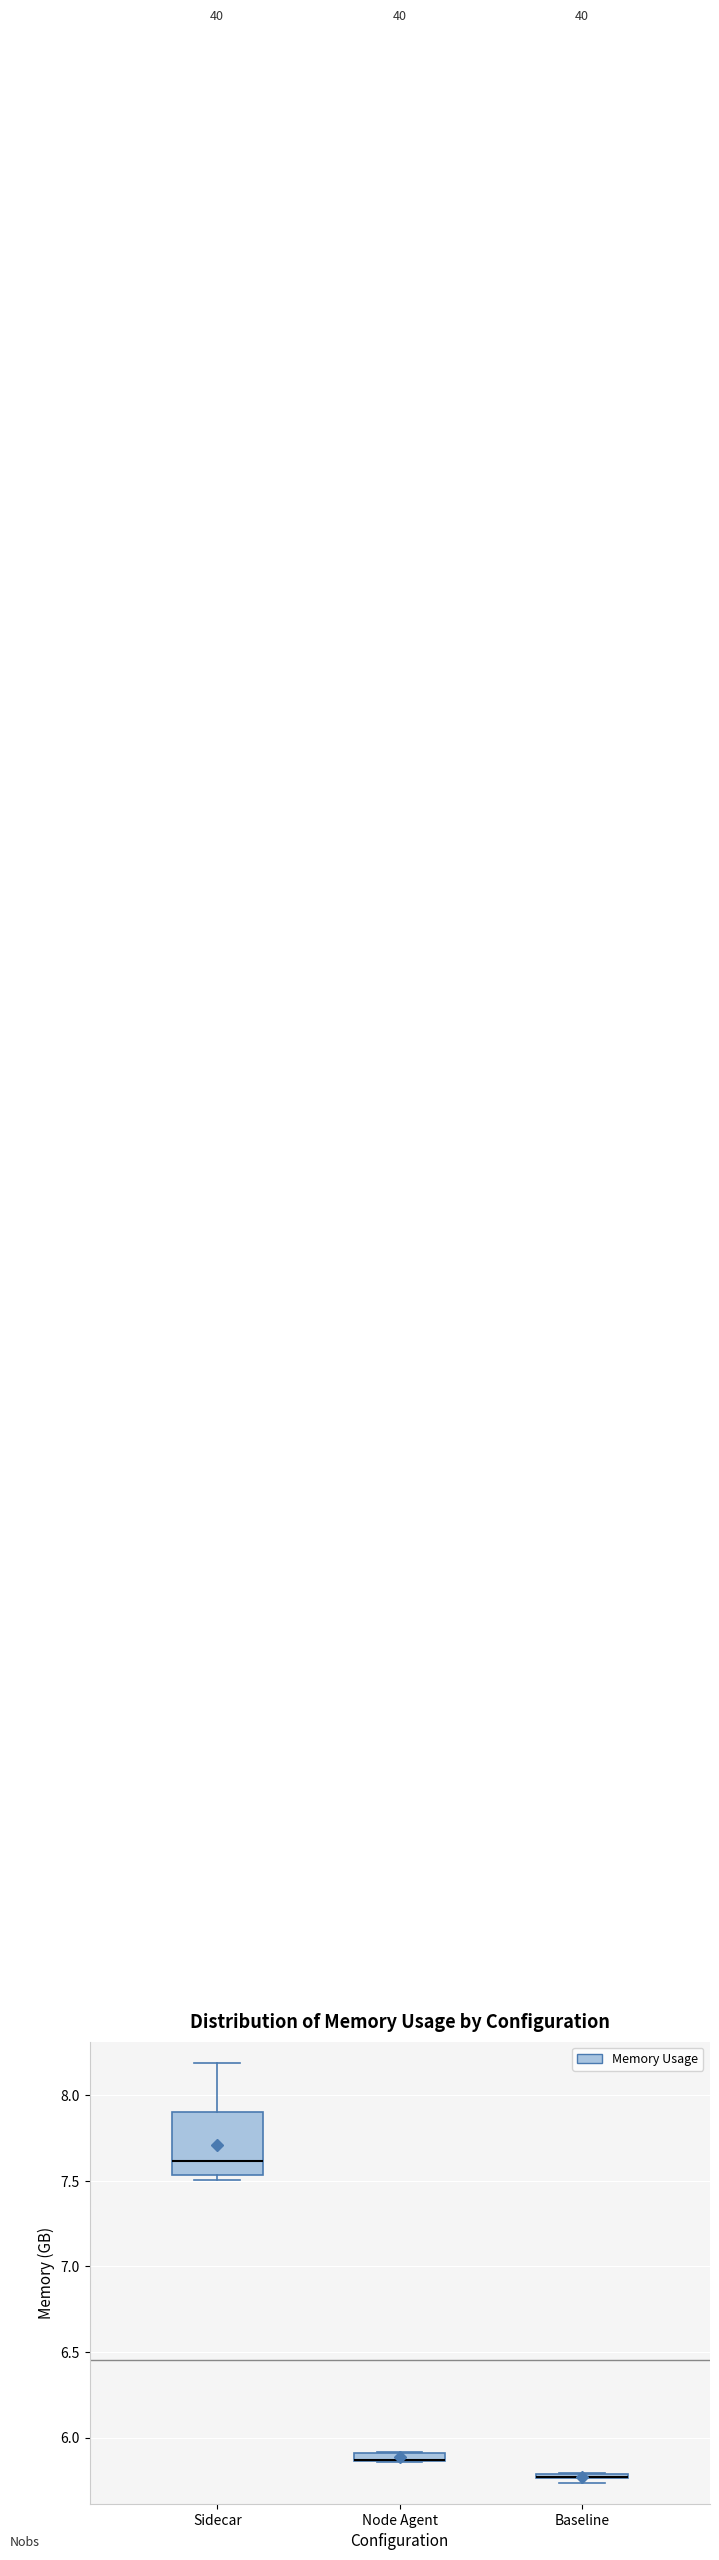

Which box is the tallest, from its lower edge to its upper edge?

Sidecar